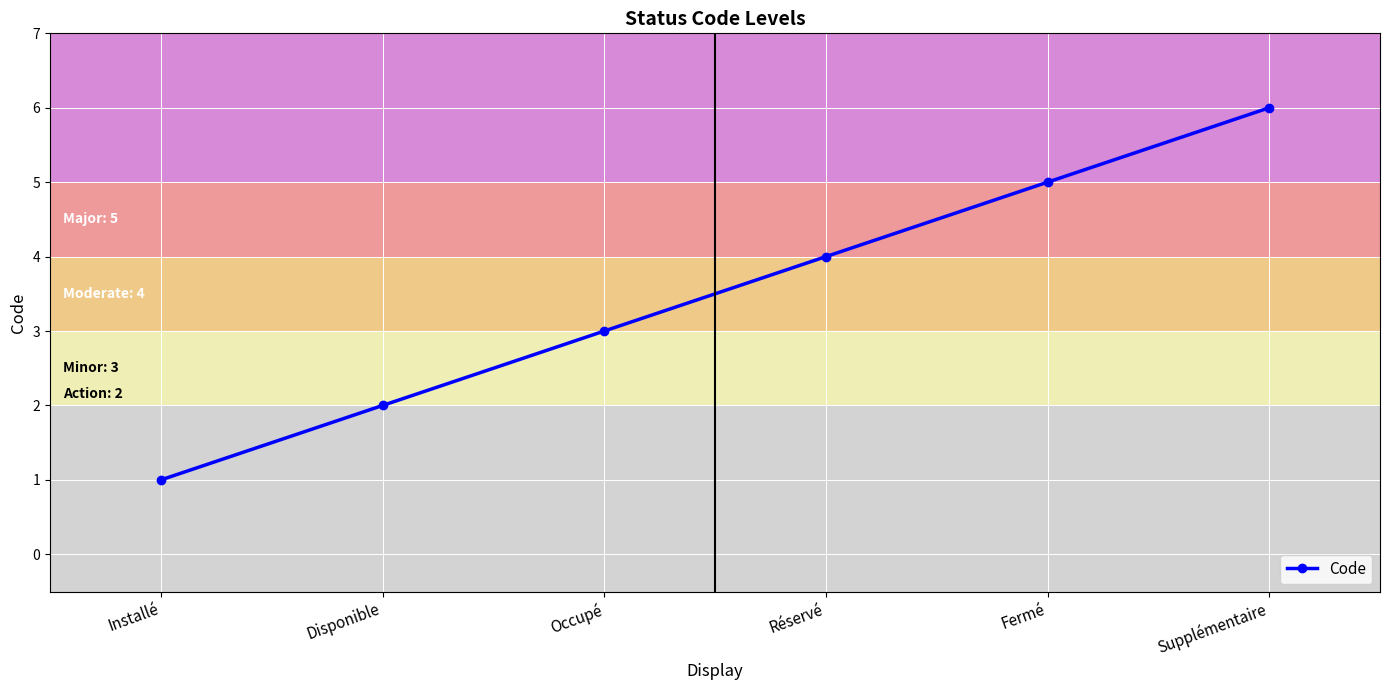

Which has a higher value, Occupé or Installé?

Occupé